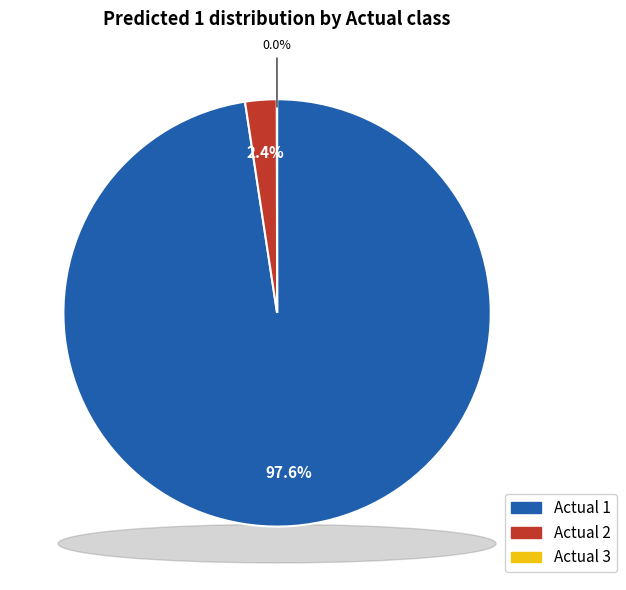

True or false: Actual 3 accounts for 0% of the total.

True